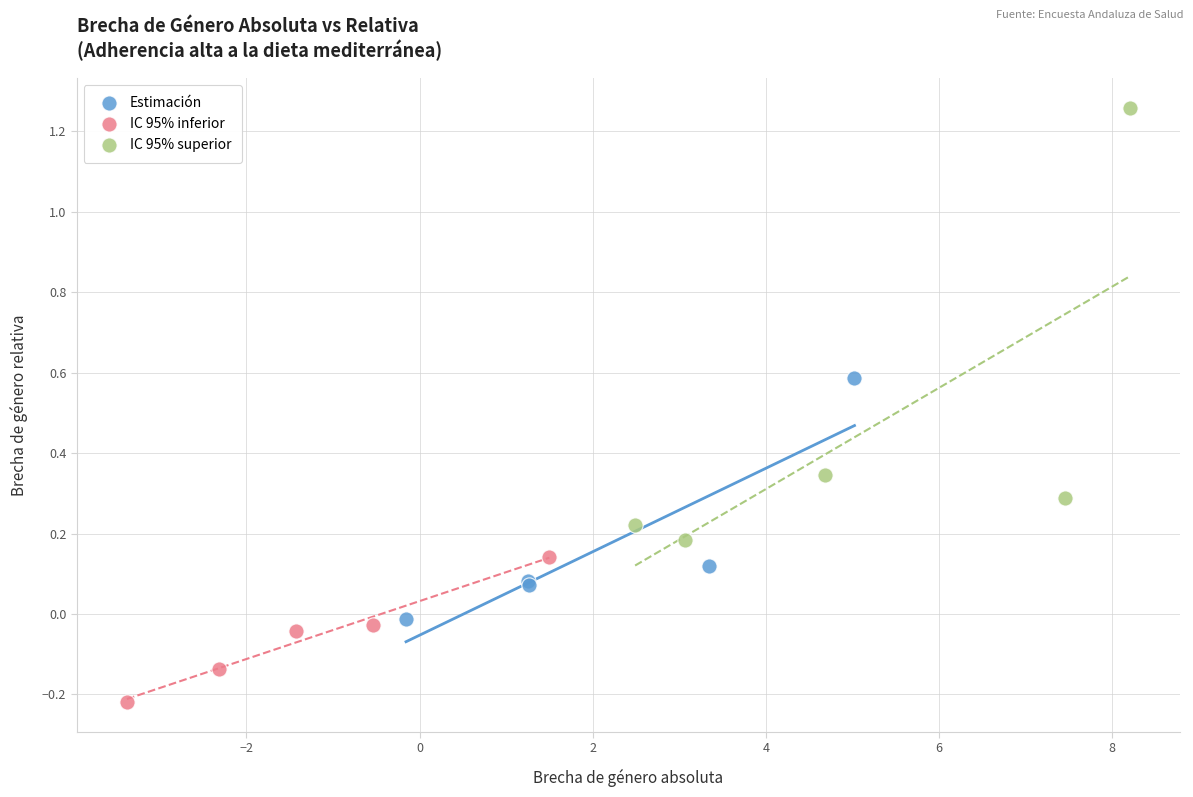

Which series contains the lowest Y value?

IC 95% inferior